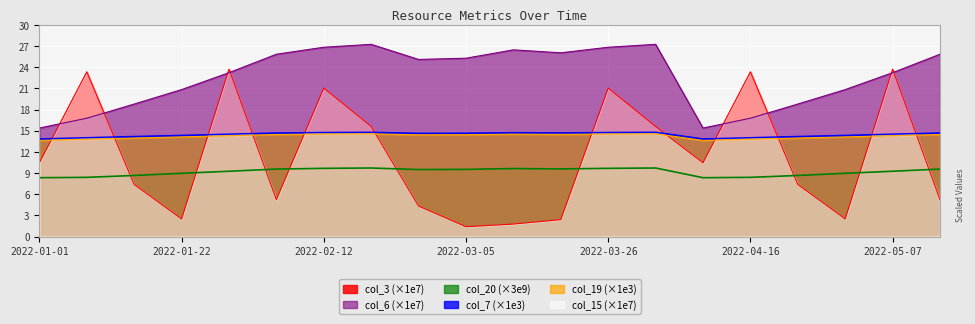

How many lines are shown in the chart?

5